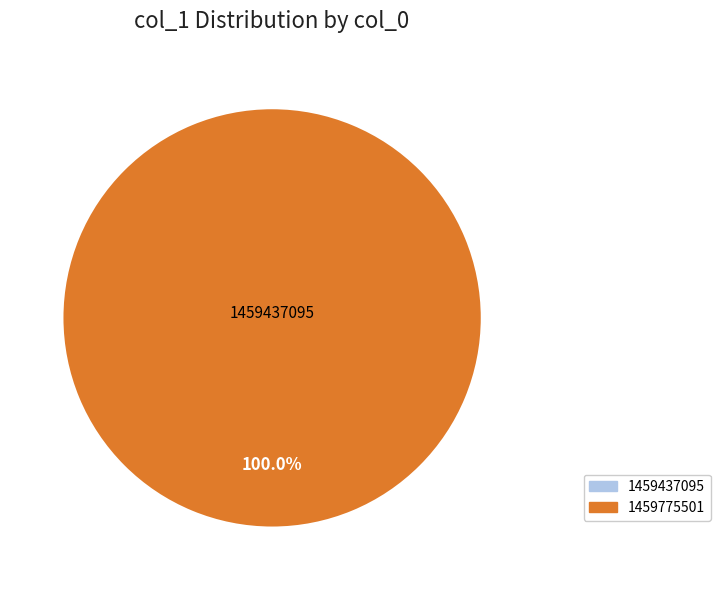

To the nearest percent, what is the difference between the largest and smallest slice percentages?

100%